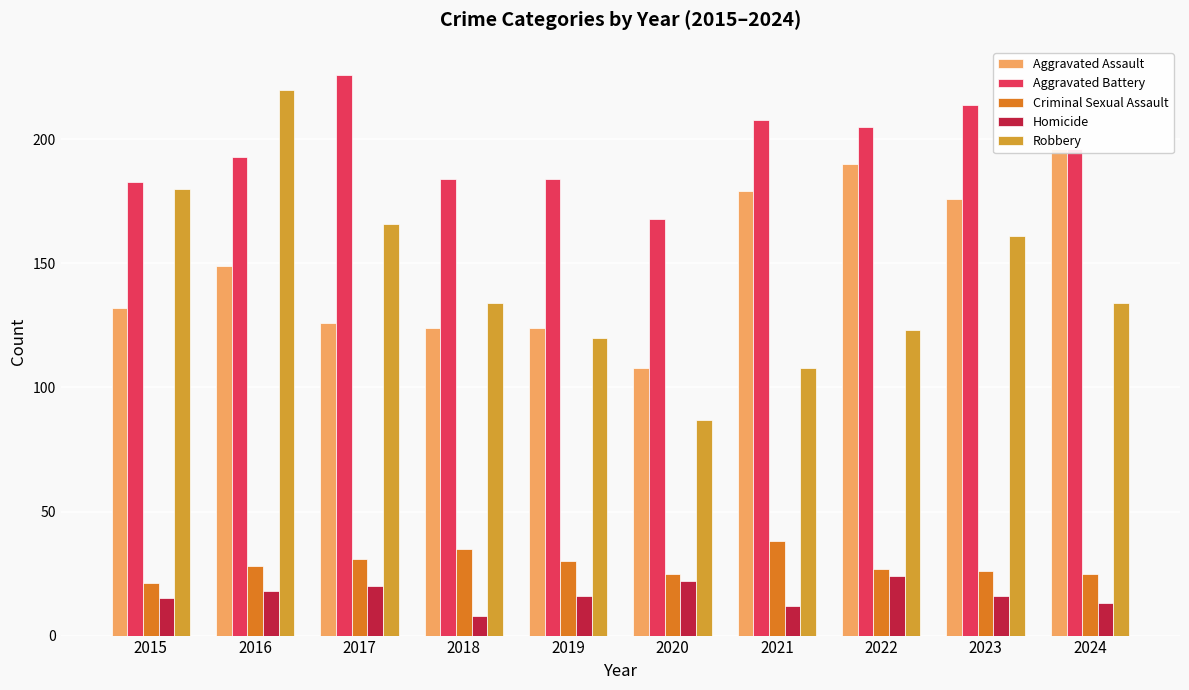

What is the difference between the maximum and minimum values in the Aggravated Assault series?

88